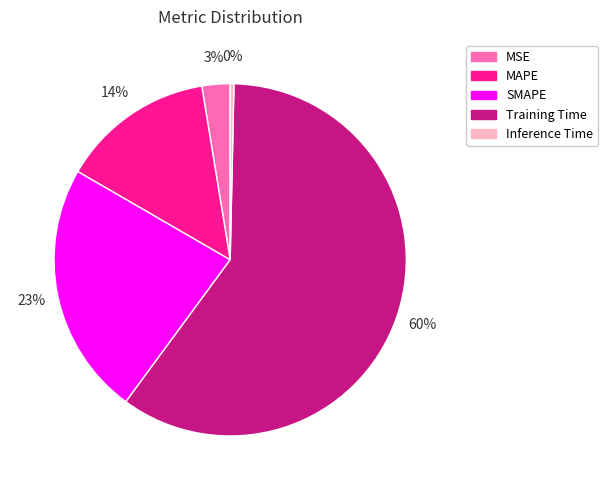

True or false: MAPE accounts for 14% of the total.

True